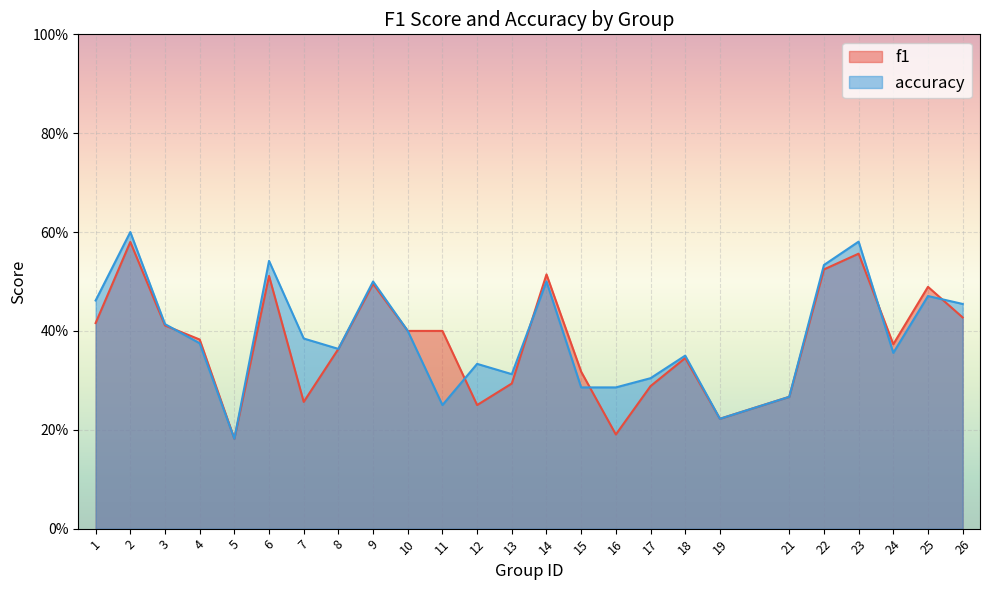

What is the total value across all series at 21?

0.5